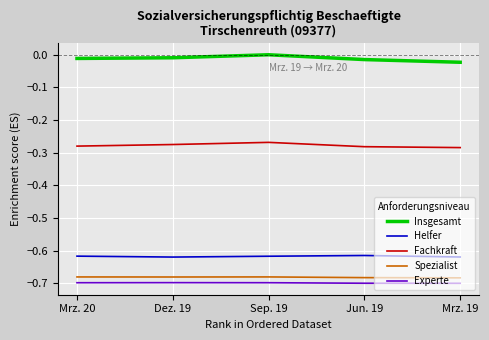

Does the chart display data point markers on the line(s)?

No